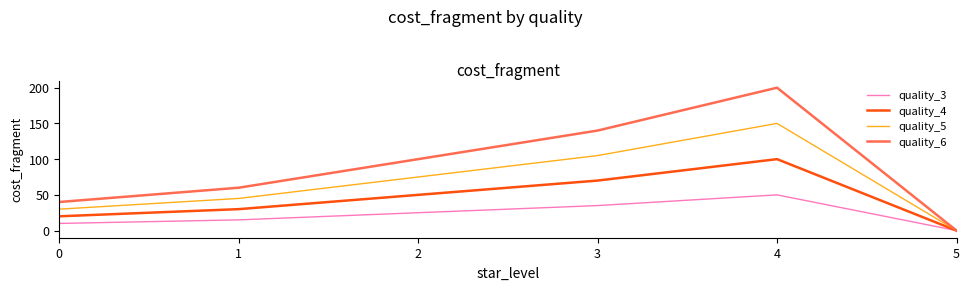

The quality_5 series shows 0 at 5. True or false?

True